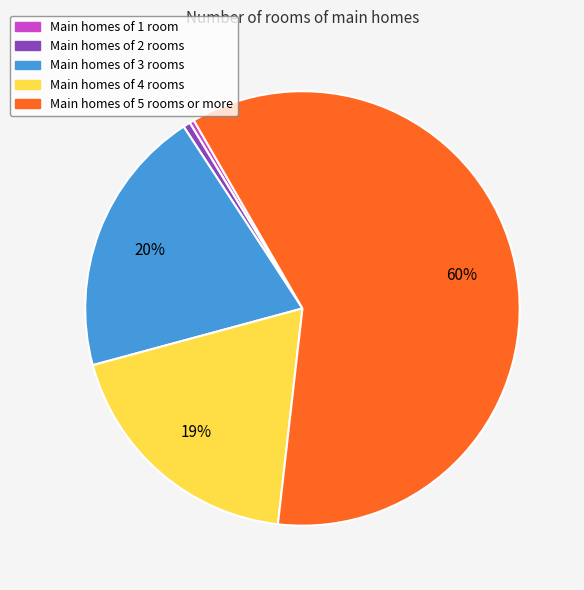

Is there any slice that represents more than half of the pie?

Yes